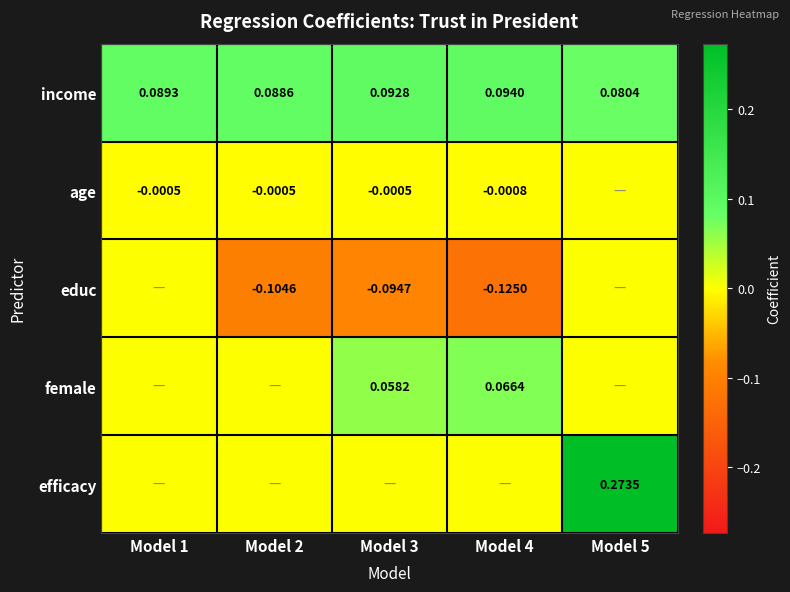

How many distinct data groups are displayed?

5